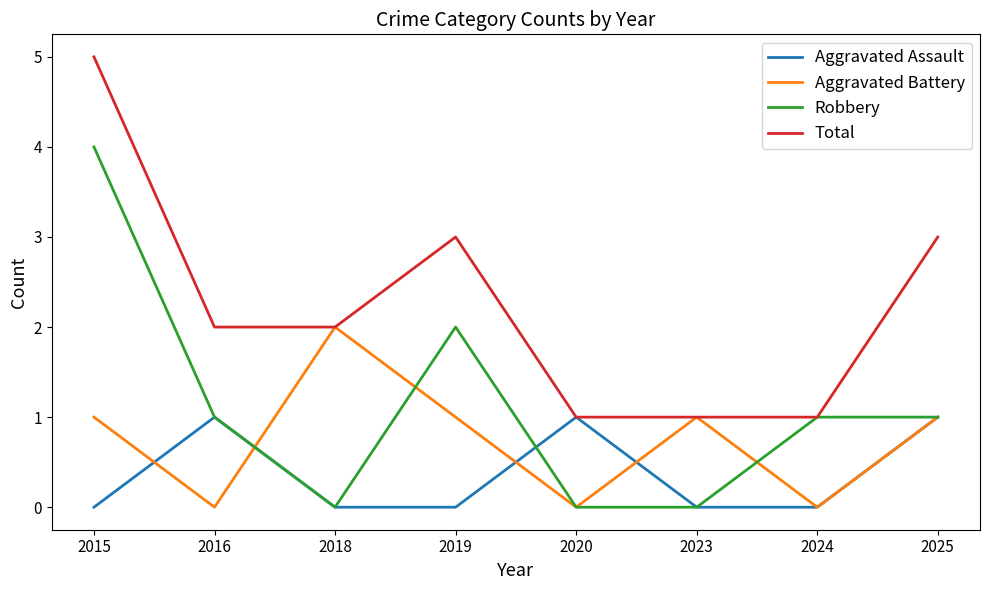

Reading right to left, extract all data points from this chart.

Aggravated Assault: 1	0	0	1	0	0	1	0
Aggravated Battery: 1	0	1	0	1	2	0	1
Robbery: 1	1	0	0	2	0	1	4
Total: 3	1	1	1	3	2	2	5